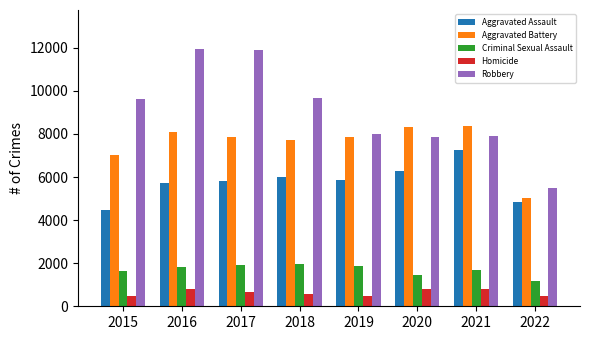

The Aggravated Assault series shows 10177 at 2020. True or false?

False